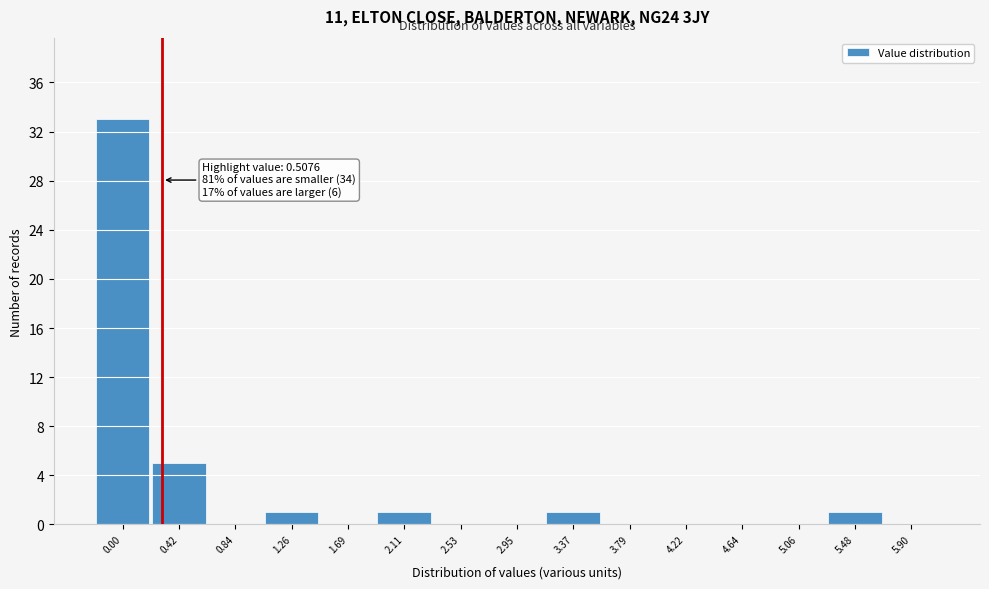

Reading left to right, extract all data points from this chart.

0.00=33	0.42=5	0.84=0	1.26=1	1.69=0	2.11=1	2.53=0	2.95=0	3.37=1	3.79=0	4.22=0	4.64=0	5.06=0	5.48=1	5.90=0